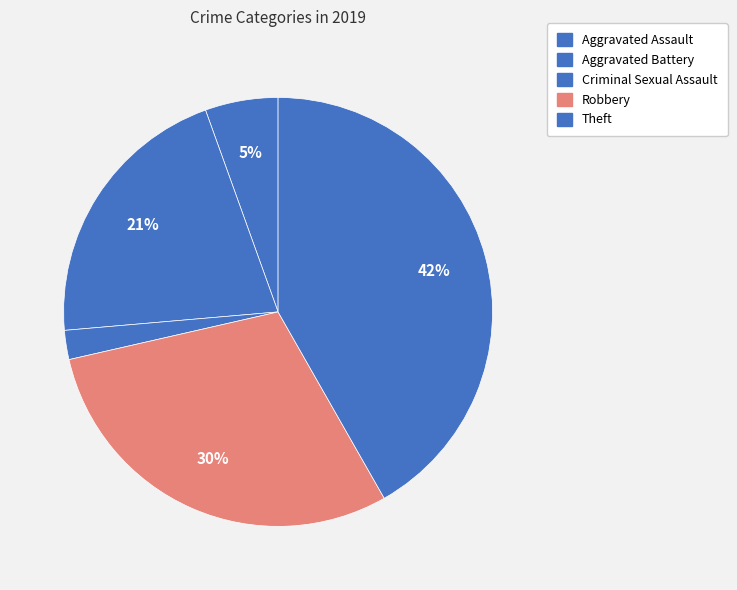

To the nearest percent, what portion does Aggravated Battery represent?

21%